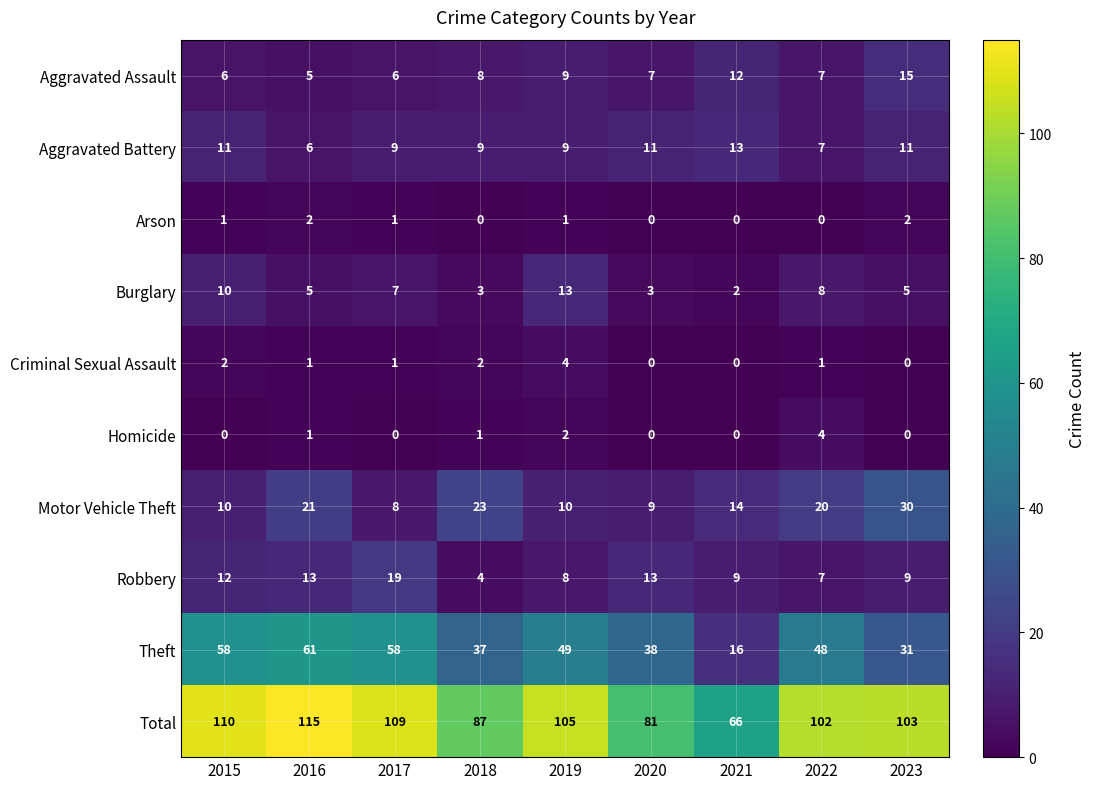

Which series has the widest spread of values?

Total